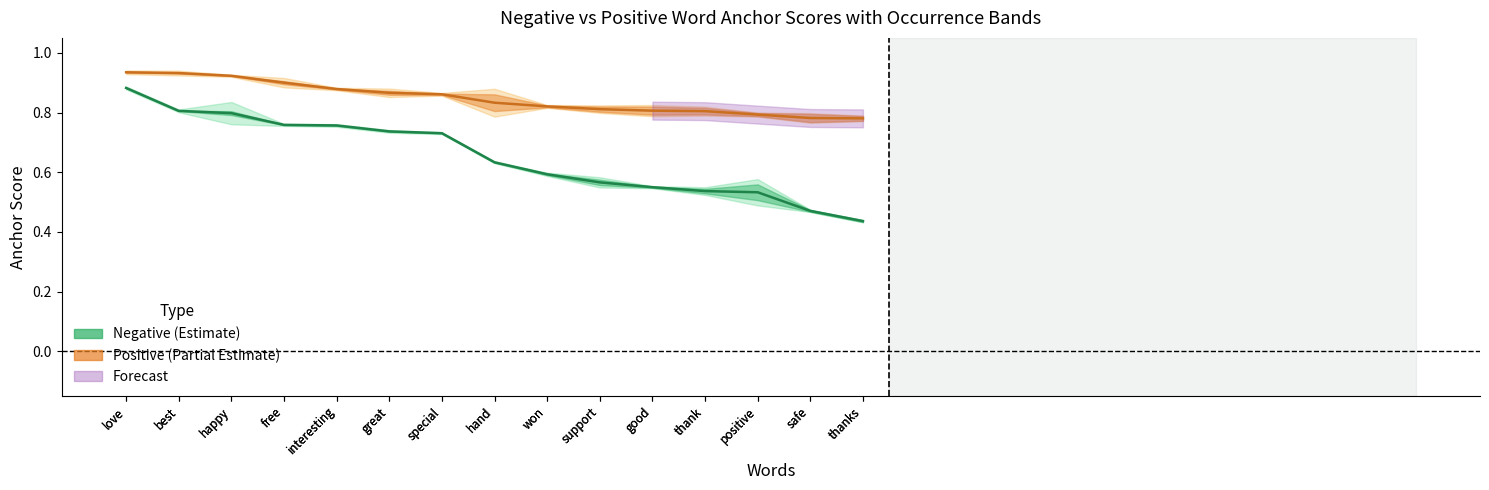

Reading left to right, extract all data points from this chart.

Negative anchor score: love=0.9	best=0.8	happy=0.8	free=0.8	interesting=0.8	great=0.7	special=0.7	hand=0.6	won=0.6	support=0.6	good=0.6	thank=0.5	positive=0.5	safe=0.5	thanks=0.4
Positive anchor score: love=0.9	best=0.9	happy=0.9	free=0.9	interesting=0.9	great=0.9	special=0.9	hand=0.8	won=0.8	support=0.8	good=0.8	thank=0.8	positive=0.8	safe=0.8	thanks=0.8